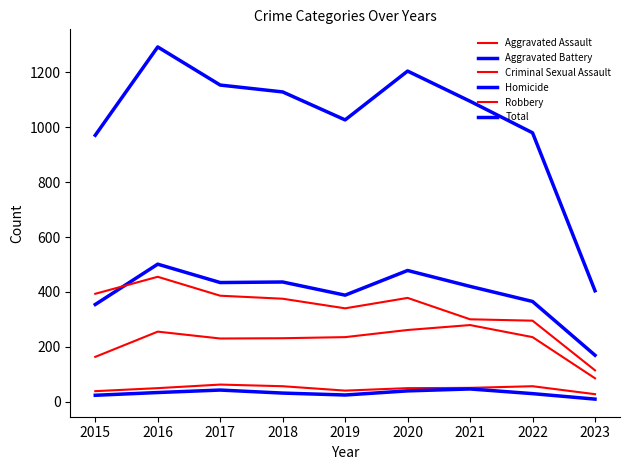

Reading right to left, list all the values displayed in this chart.

Aggravated Assault: 85	235	279	261	235	231	230	255	163
Aggravated Battery: 169	365	420	478	388	436	434	501	354
Criminal Sexual Assault: 27	56	50	49	40	56	62	49	38
Homicide: 9	29	46	39	24	31	42	33	23
Robbery: 114	295	300	378	340	375	386	455	393
Total: 404	980	1095	1205	1027	1129	1154	1293	971